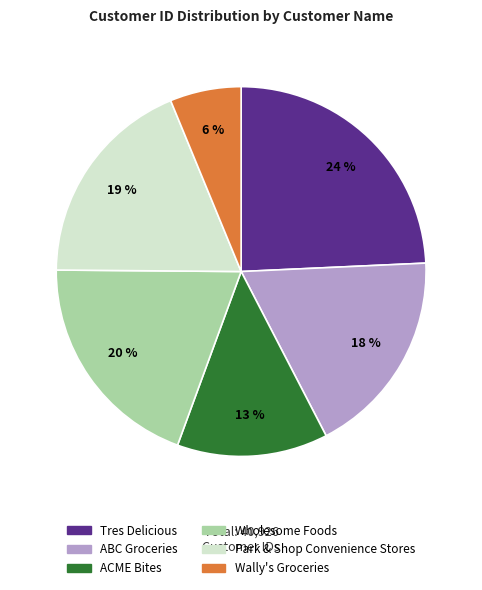

To the nearest percent, what is the combined percentage of Tres Delicious and ABC Groceries?

42%